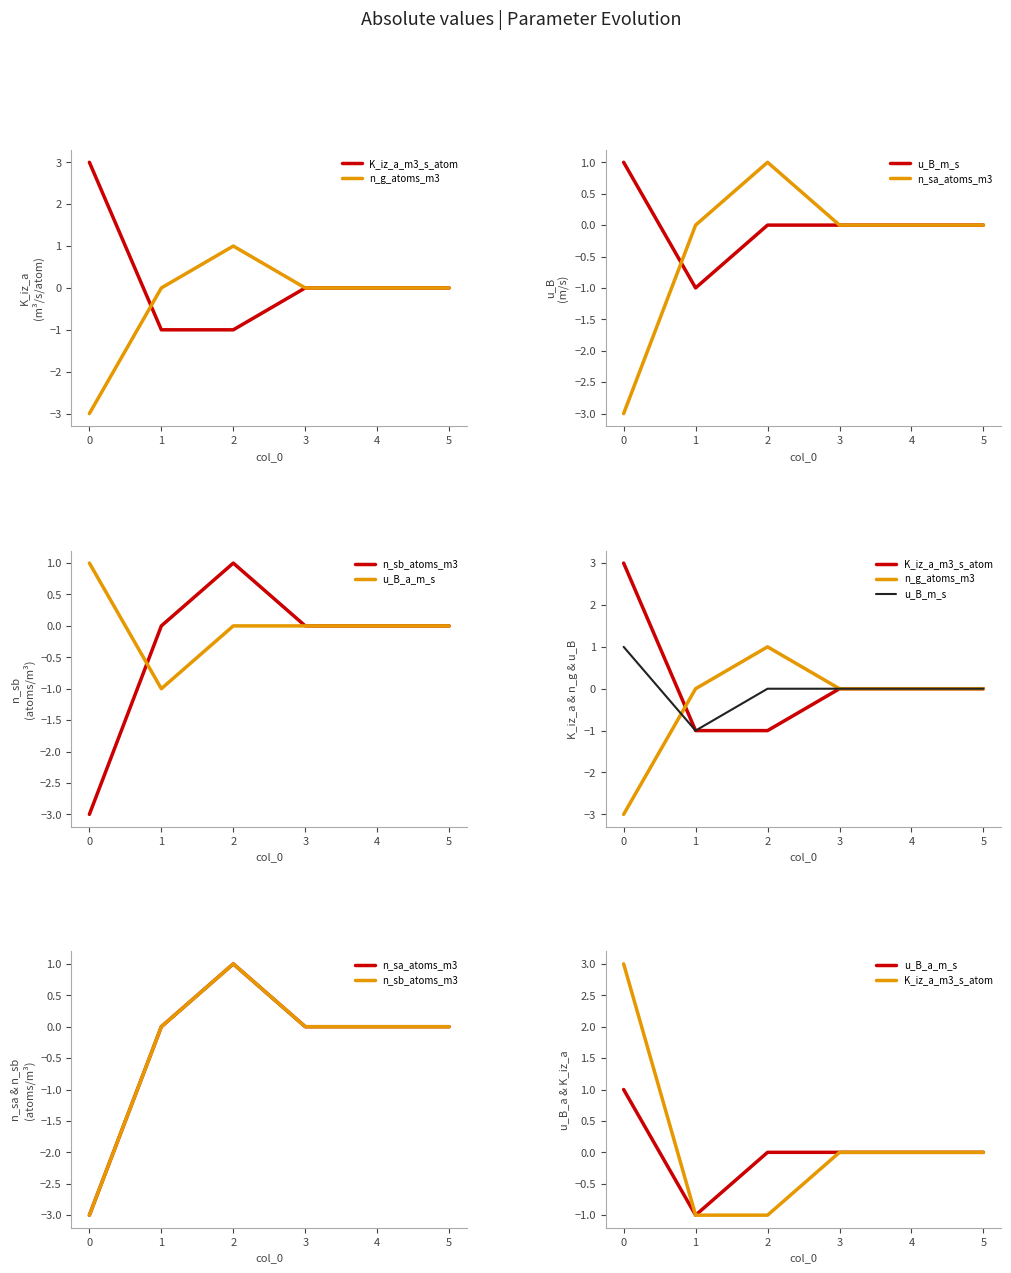

Reading left to right, transcribe all the data shown in this chart.

K_iz_a_m3_s_atom: 0=3	1=-1	2=-1	3=0	4=0	5=0
n_g_atoms_m3: 0=-3	1=0	2=1	3=0	4=0	5=0
u_B_m_s: 0=1	1=-1	2=0	3=0	4=0	5=0
n_sa_atoms_m3: 0=-3	1=0	2=1	3=0	4=0	5=0
n_sb_atoms_m3: 0=-3	1=0	2=1	3=0	4=0	5=0
u_B_a_m_s: 0=1	1=-1	2=0	3=0	4=0	5=0